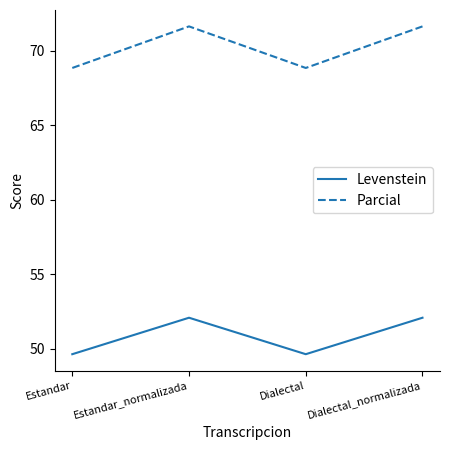

What is the difference between the Levenstein values at Dialectal_normalizada and Estandar?

2.4